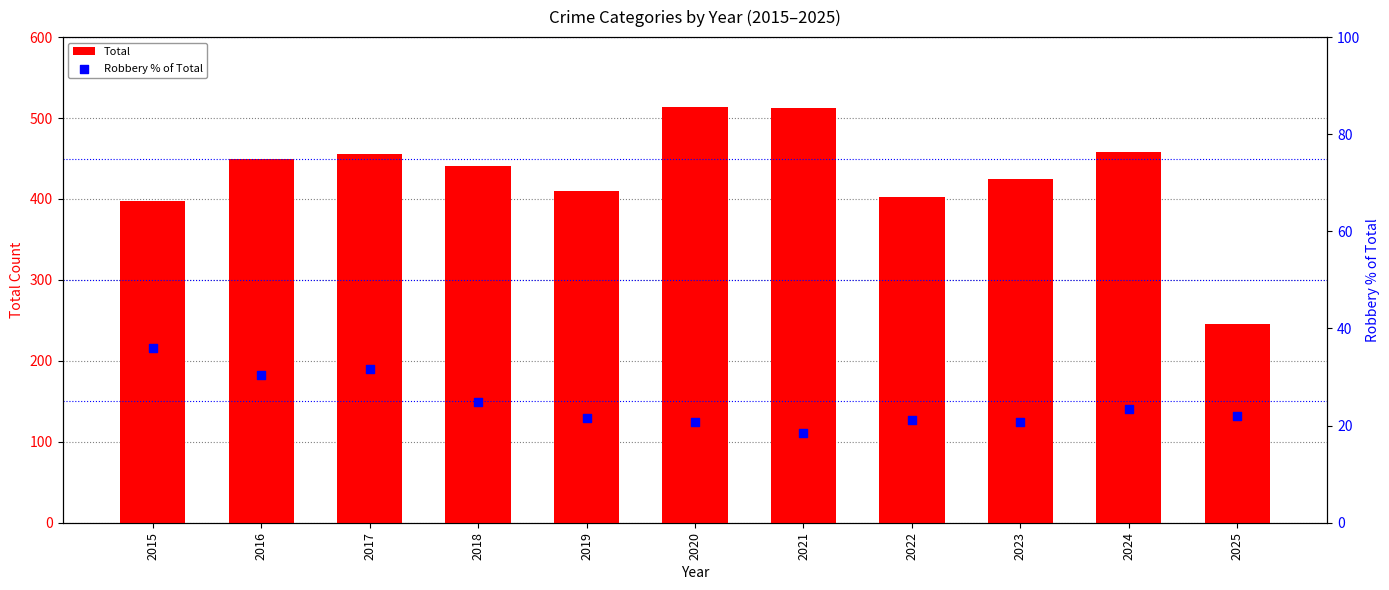

What is the total value across all series at 2020?

534.8